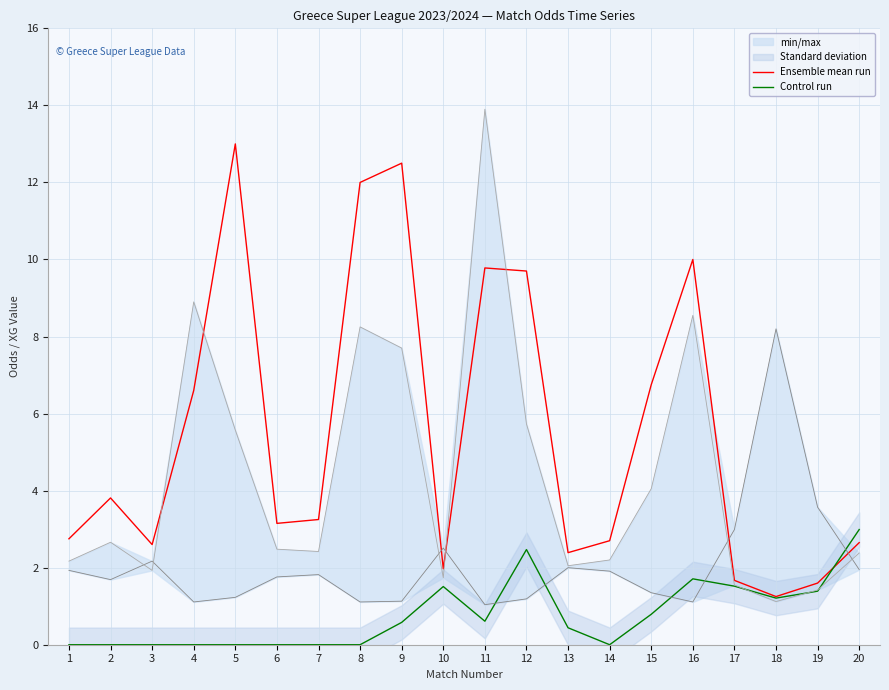

After their last crossing, which series has the higher values: Control run or Ensemble mean run?

Control run